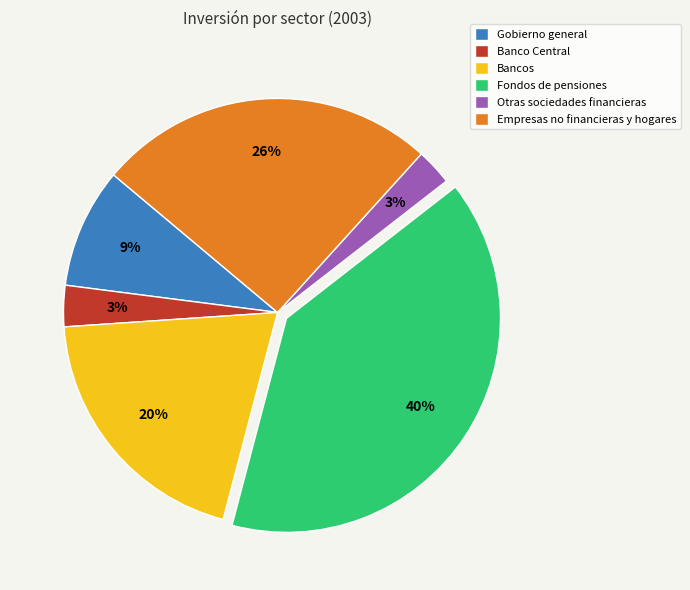

Is it true that Empresas no financieras y hogares is 13% of the pie?

False